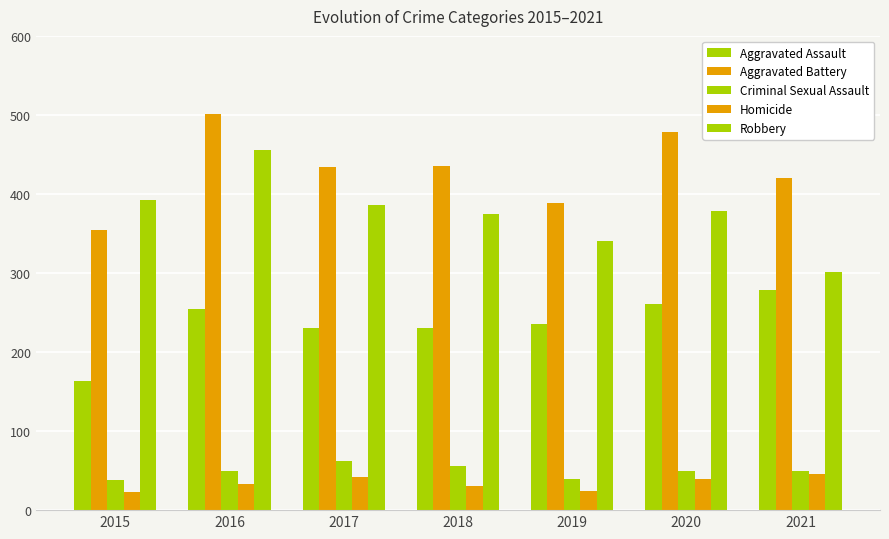

Rank the categories by Aggravated Assault value from lowest to highest.

2015, 2017, 2018, 2019, 2016, 2020, 2021